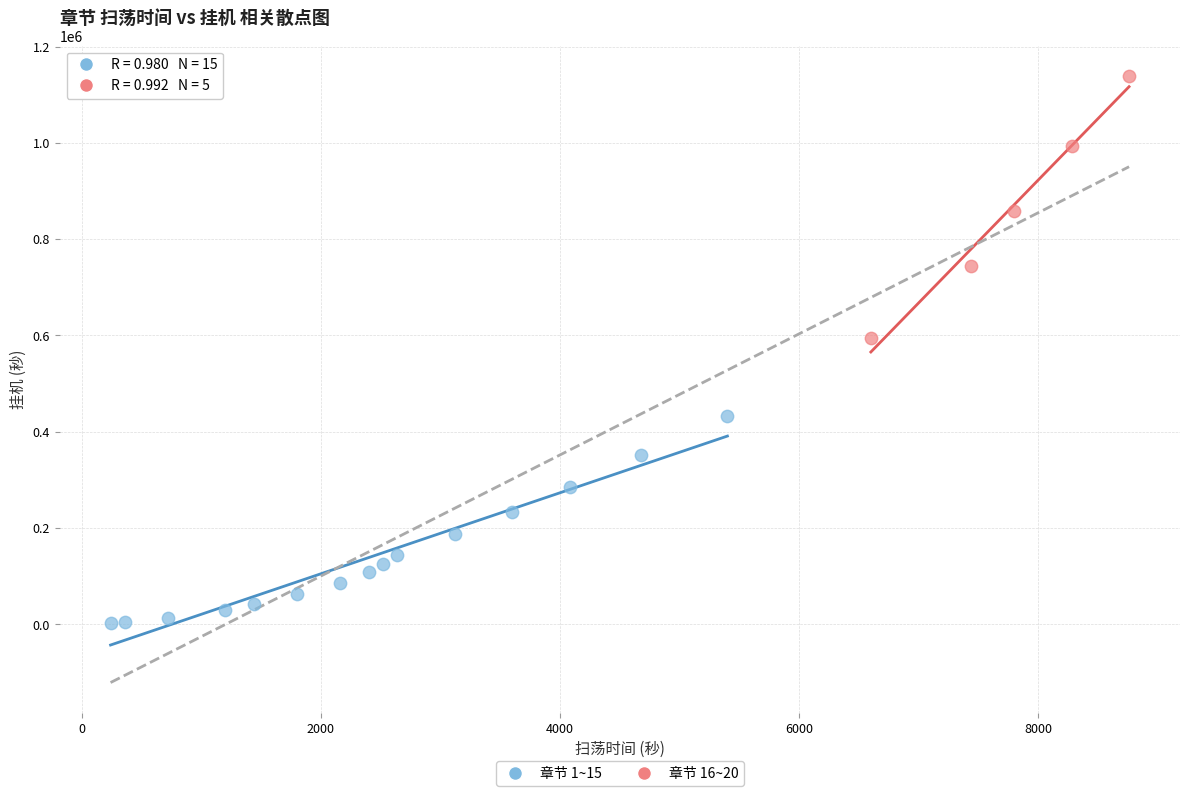

What are all the series names shown in the legend?

章节 1~15, 章节 16~20